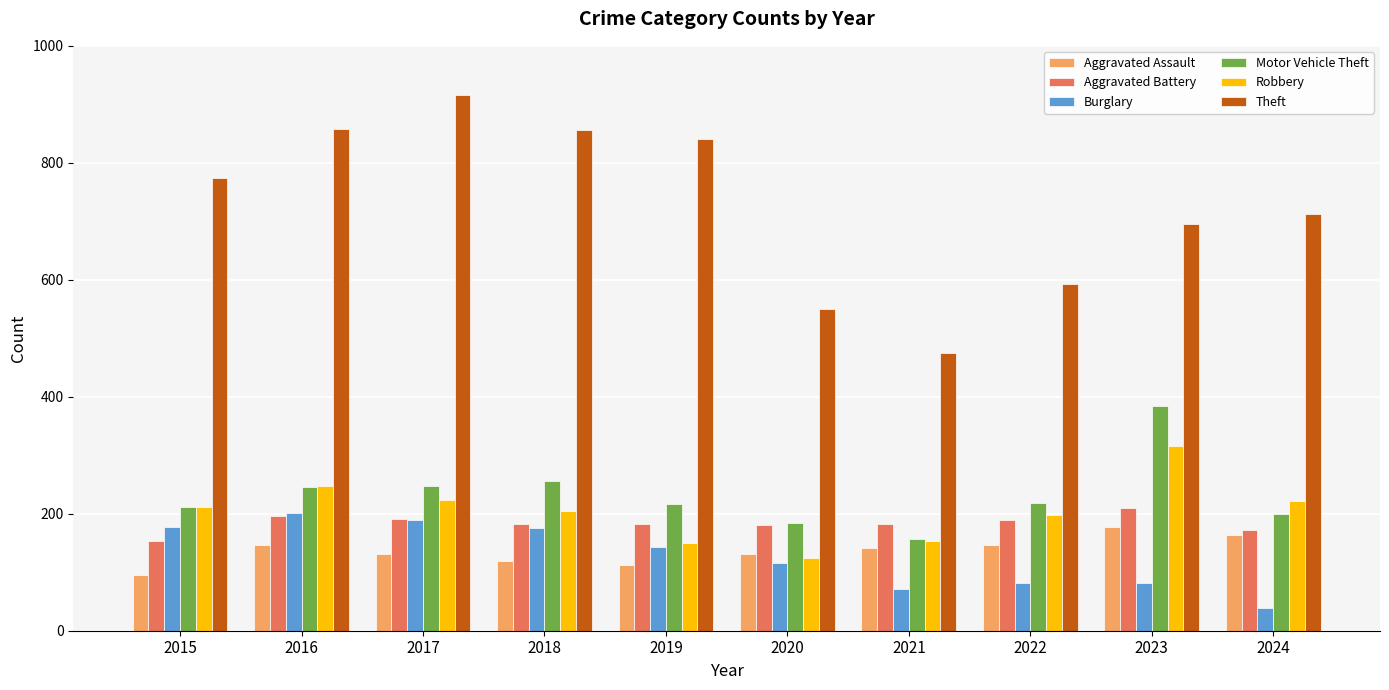

What is the average value of the Theft series?

727